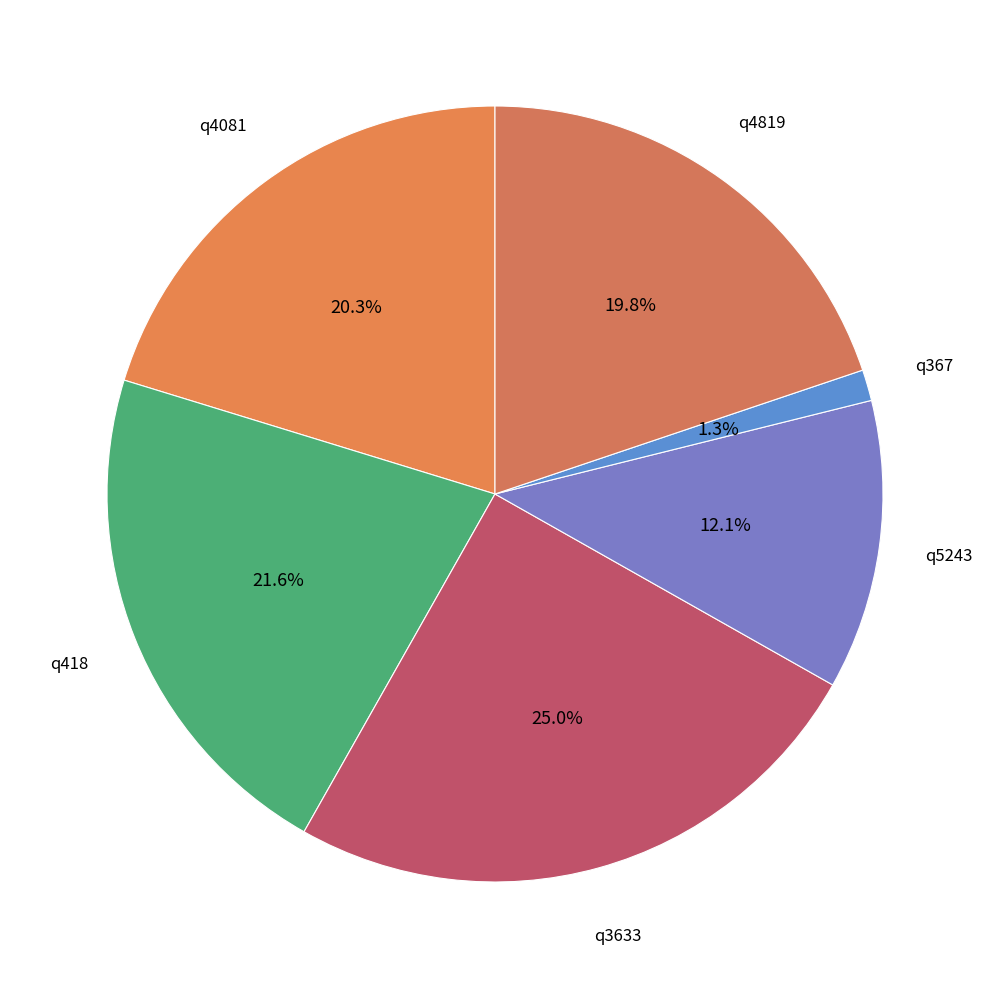

Rank the categories by value from highest to lowest.

q3633, q418, q4081, q4819, q5243, q367